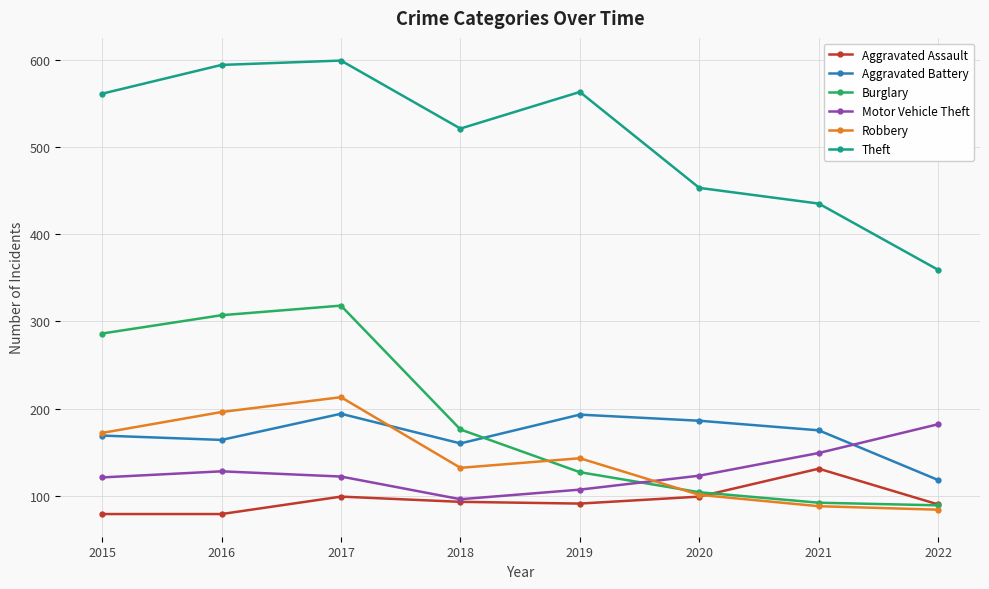

Rank the series by their maximum value, from highest to lowest.

Theft, Burglary, Robbery, Aggravated Battery, Motor Vehicle Theft, Aggravated Assault